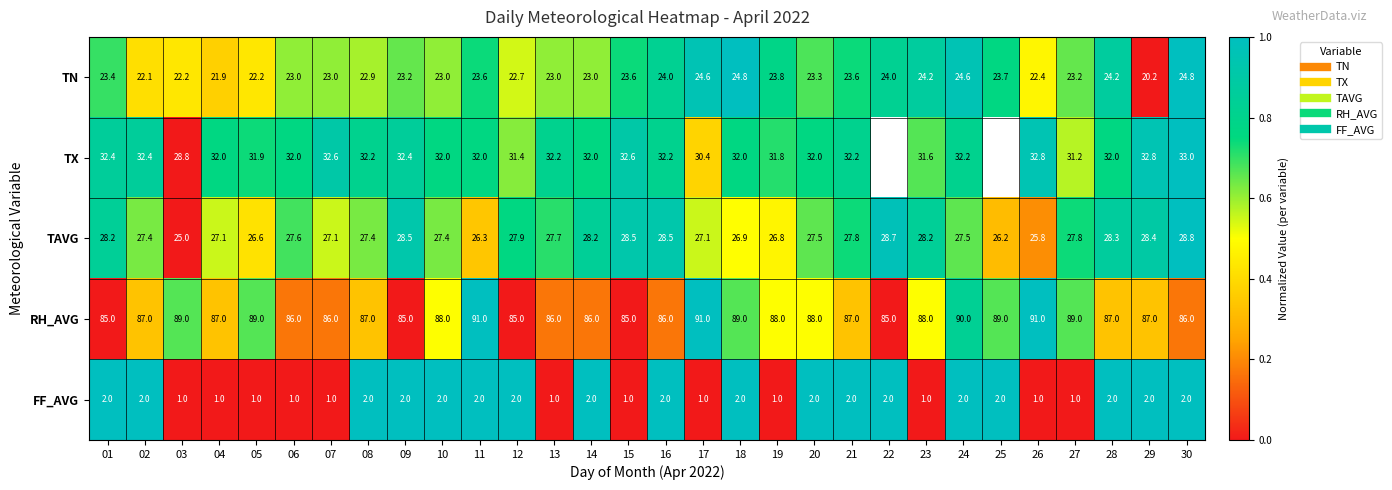

How many categories are shown in the chart?

30